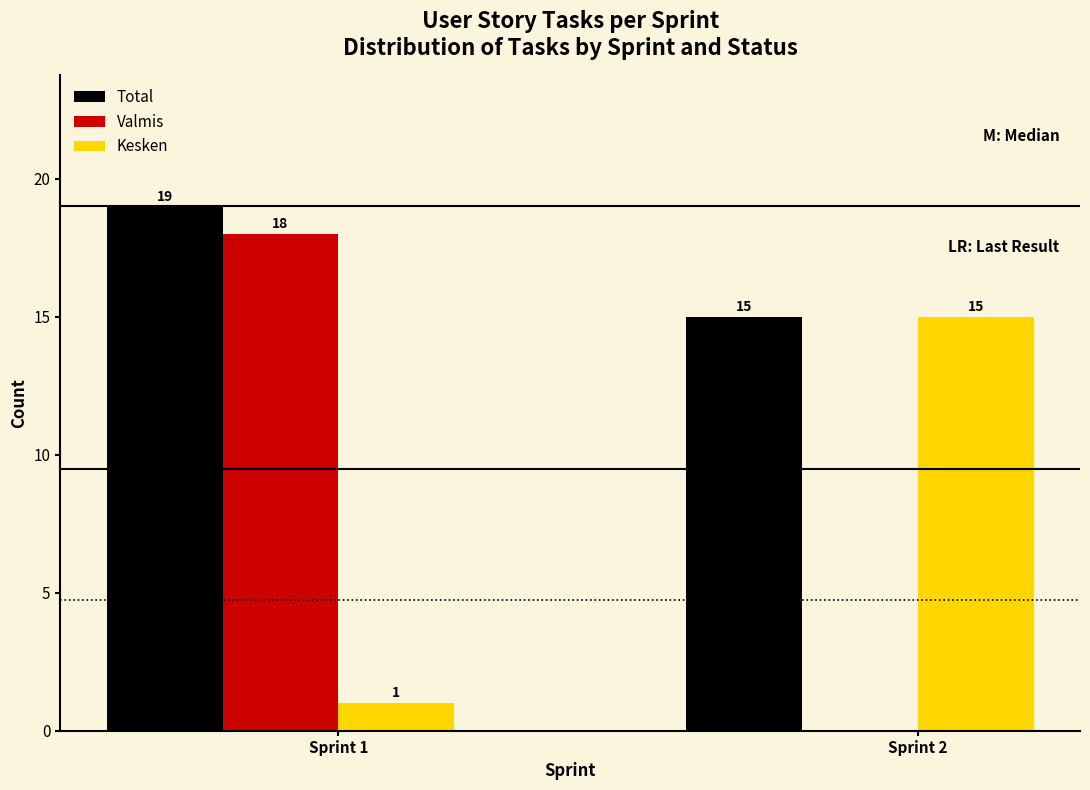

Reading right to left, transcribe all the data shown in this chart.

Total: Sprint 2=15	Sprint 1=19
Valmis: Sprint 2=0	Sprint 1=18
Kesken: Sprint 2=15	Sprint 1=1